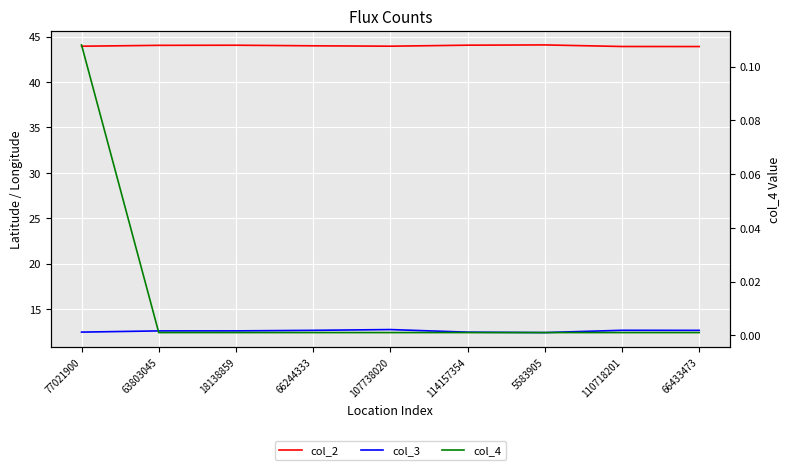

At 18138859, list the series in order from largest to smallest.

col_2, col_3, col_4